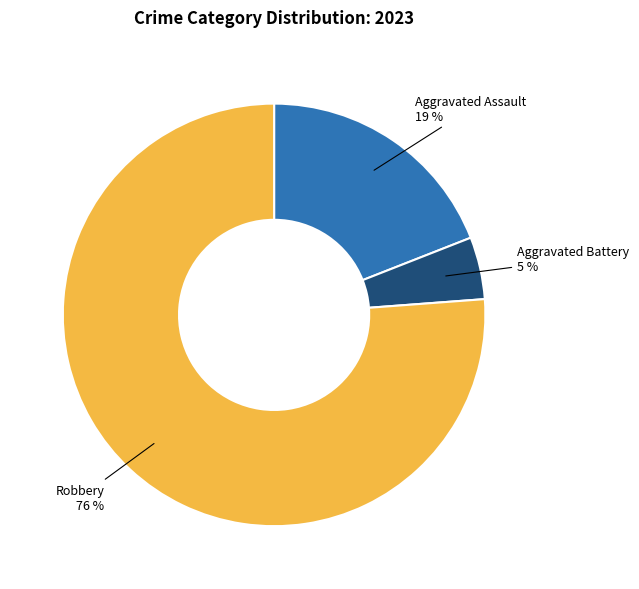

Does any single category account for the majority?

Yes